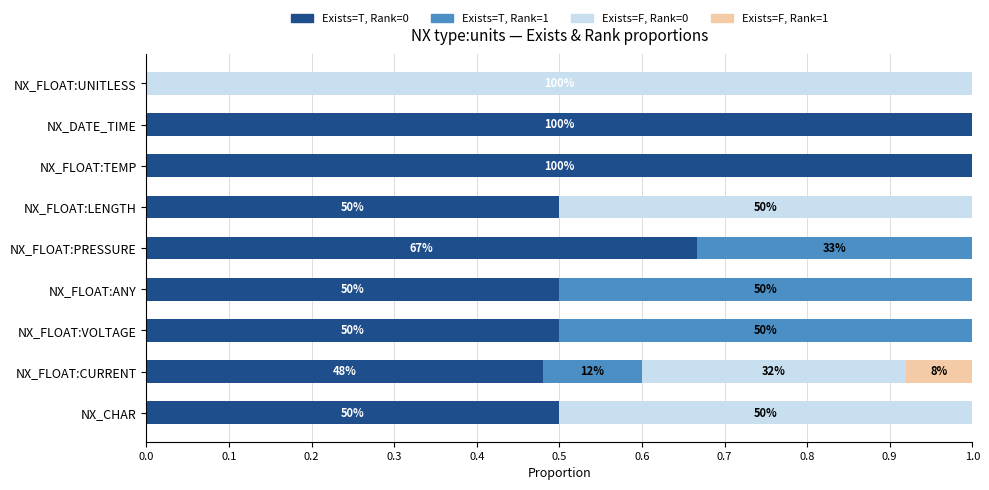

What are all the series names shown in the legend?

Exists=T, Rank=0, Exists=T, Rank=1, Exists=F, Rank=0, Exists=F, Rank=1